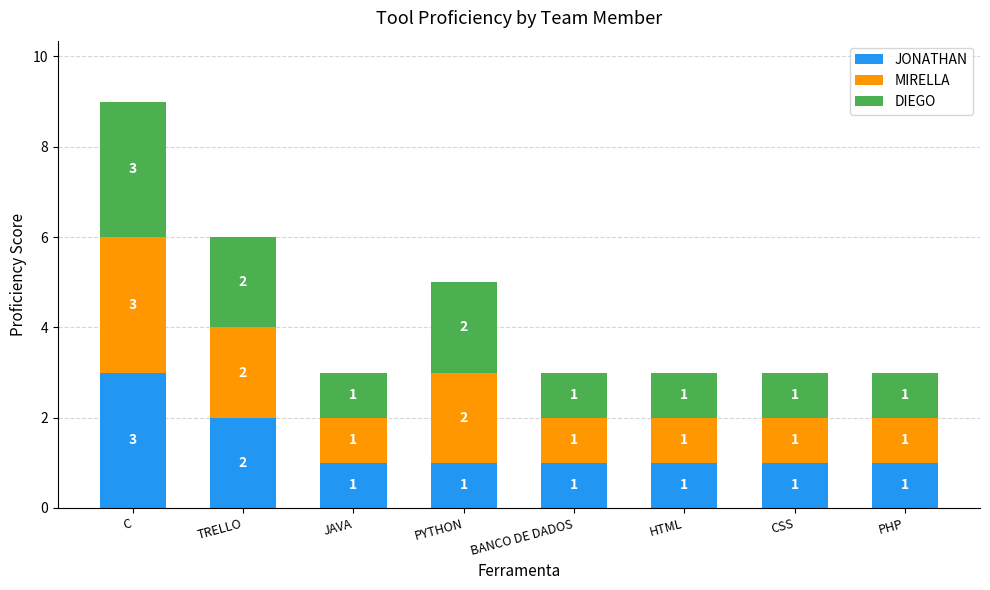

At which category is the sum across all series the highest?

C